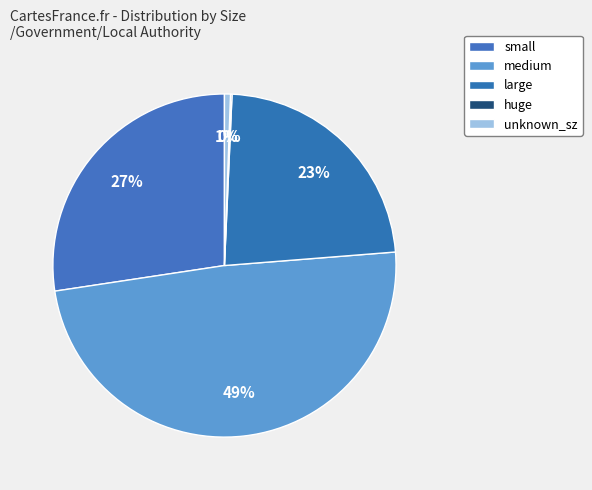

Does unknown_sz represent more than half of the total?

No